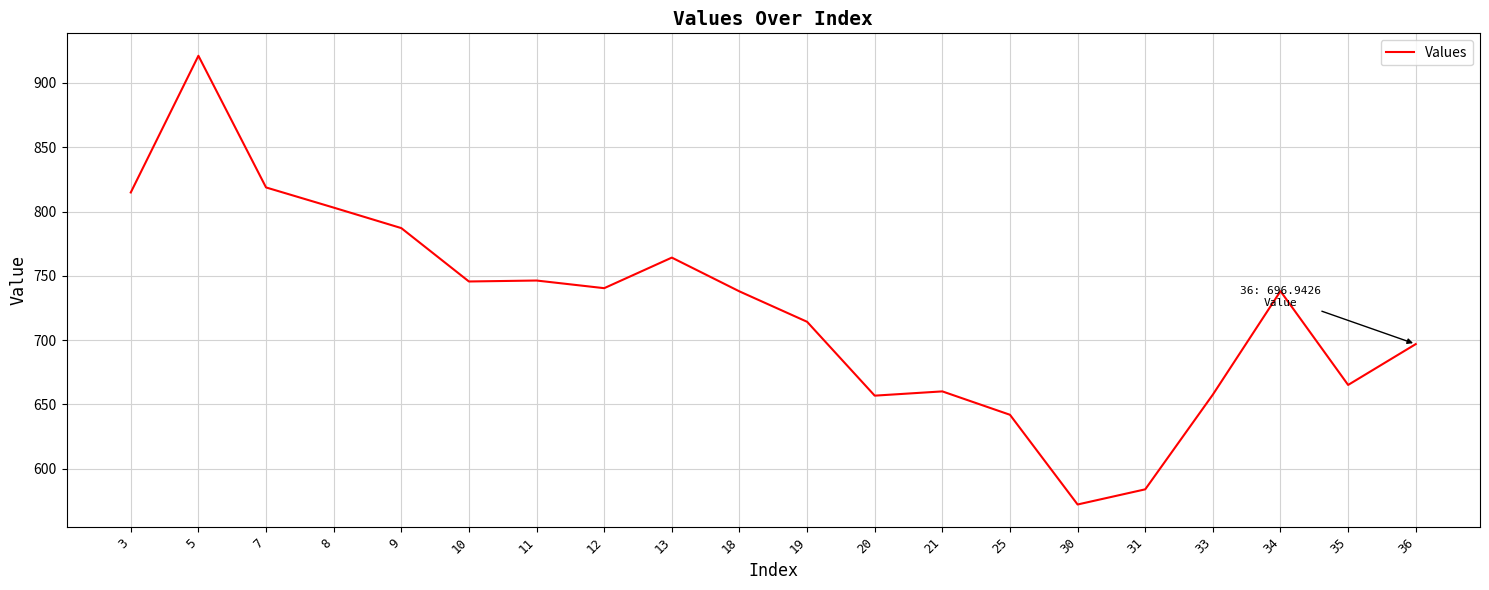

What is the sum of the values at 30 and 13?

1336.4